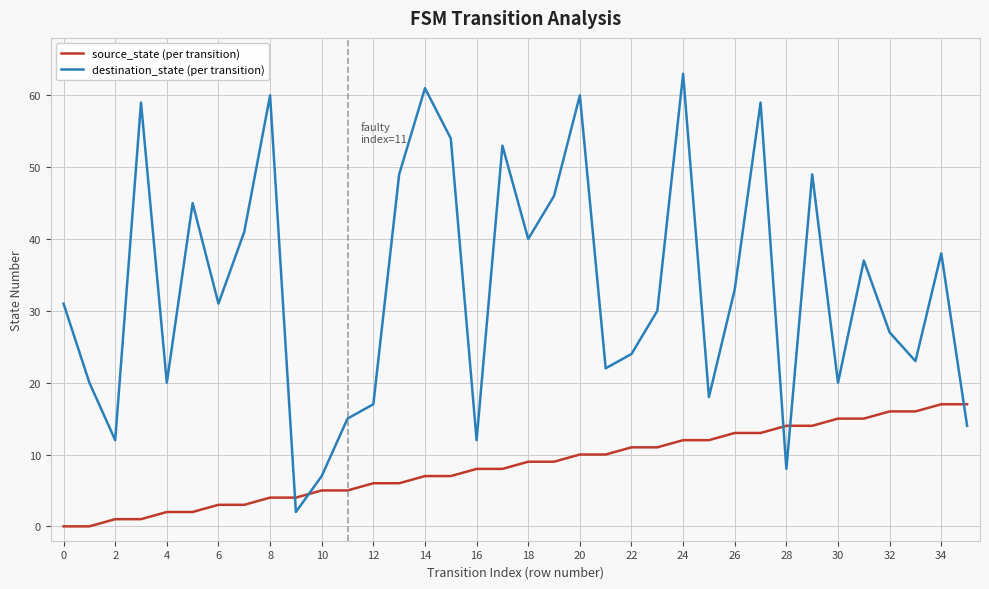

List the series in order of their overall mean, lowest first.

source_state (per transition), destination_state (per transition)